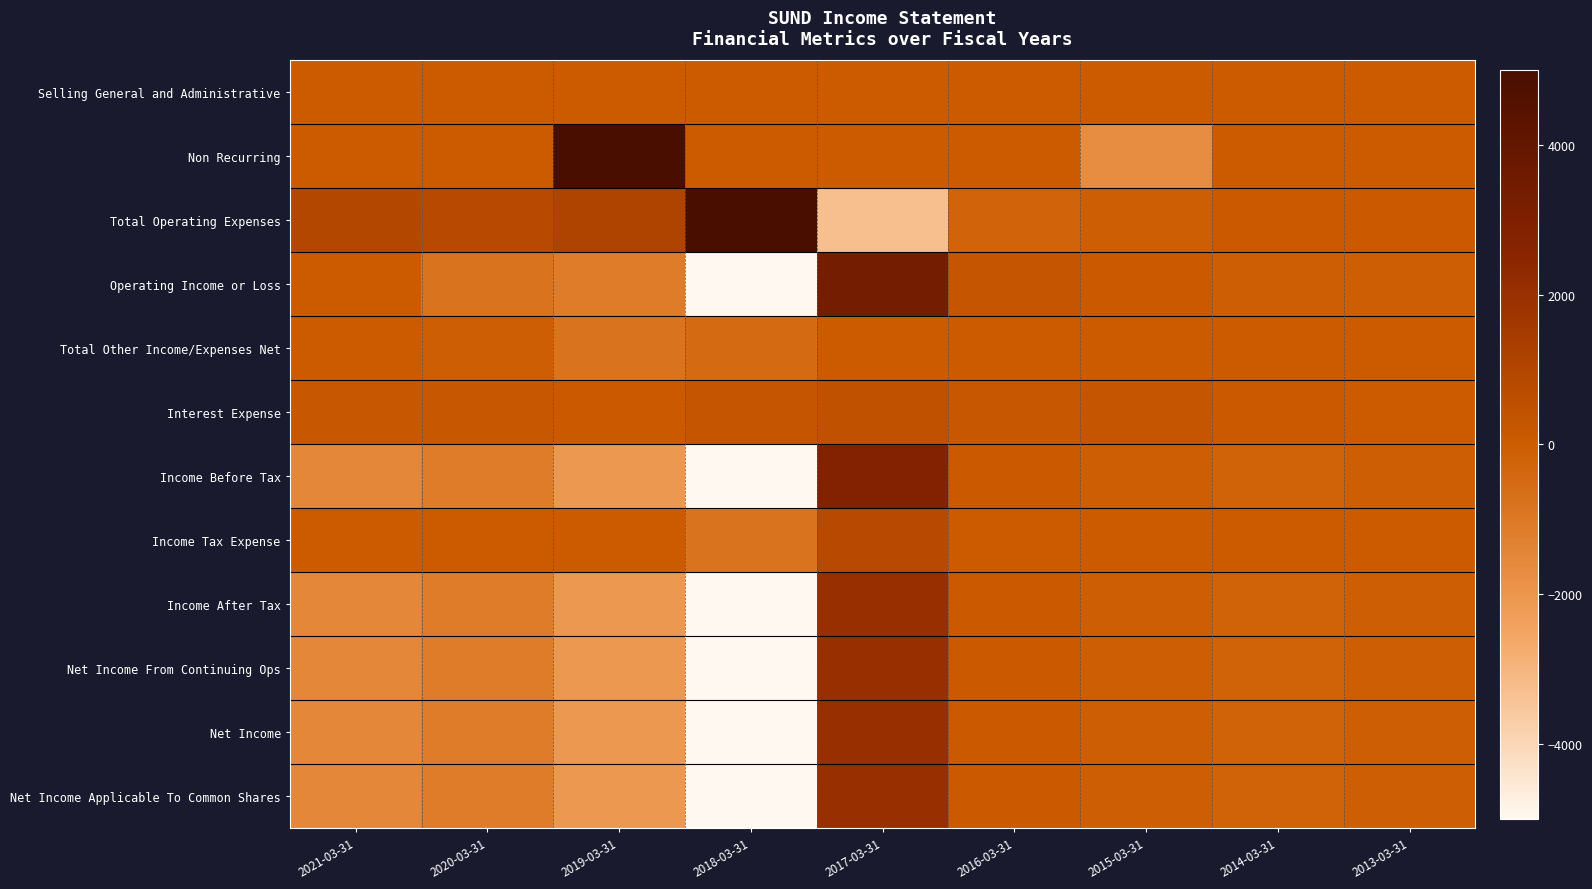

Reading left to right, what are all the values shown in this chart?

Selling General and Administrative: 2021-03-31=0	2020-03-31=0	2019-03-31=0	2018-03-31=0	2017-03-31=0	2016-03-31=0	2015-03-31=0	2014-03-31=0	2013-03-31=0
Non Recurring: 2021-03-31=0	2020-03-31=0	2019-03-31=5000	2018-03-31=0	2017-03-31=0	2016-03-31=0	2015-03-31=-1700	2014-03-31=0	2013-03-31=0
Total Operating Expenses: 2021-03-31=900	2020-03-31=800	2019-03-31=1100	2018-03-31=5000	2017-03-31=-3300	2016-03-31=-300	2015-03-31=-100	2014-03-31=100	2013-03-31=100
Operating Income or Loss: 2021-03-31=0	2020-03-31=-800	2019-03-31=-1100	2018-03-31=-5000	2017-03-31=3300	2016-03-31=300	2015-03-31=100	2014-03-31=-100	2013-03-31=-100
Total Other Income/Expenses Net: 2021-03-31=0	2020-03-31=-100	2019-03-31=-800	2018-03-31=-500	2017-03-31=0	2016-03-31=0	2015-03-31=0	2014-03-31=0	2013-03-31=0
Interest Expense: 2021-03-31=200	2020-03-31=200	2019-03-31=100	2018-03-31=300	2017-03-31=500	2016-03-31=200	2015-03-31=300	2014-03-31=100	2013-03-31=0
Income Before Tax: 2021-03-31=-1500	2020-03-31=-1100	2019-03-31=-2100	2018-03-31=-5000	2017-03-31=2800	2016-03-31=100	2015-03-31=-100	2014-03-31=-200	2013-03-31=-100
Income Tax Expense: 2021-03-31=0	2020-03-31=0	2019-03-31=0	2018-03-31=-800	2017-03-31=800	2016-03-31=0	2015-03-31=0	2014-03-31=0	2013-03-31=0
Income After Tax: 2021-03-31=-1500	2020-03-31=-1100	2019-03-31=-2100	2018-03-31=-5000	2017-03-31=2000	2016-03-31=100	2015-03-31=-100	2014-03-31=-200	2013-03-31=-100
Net Income From Continuing Ops: 2021-03-31=-1500	2020-03-31=-1100	2019-03-31=-2100	2018-03-31=-5000	2017-03-31=2000	2016-03-31=100	2015-03-31=-100	2014-03-31=-200	2013-03-31=-100
Net Income: 2021-03-31=-1500	2020-03-31=-1100	2019-03-31=-2100	2018-03-31=-5000	2017-03-31=2000	2016-03-31=100	2015-03-31=-100	2014-03-31=-200	2013-03-31=-100
Net Income Applicable To Common Shares: 2021-03-31=-1500	2020-03-31=-1100	2019-03-31=-2100	2018-03-31=-5000	2017-03-31=2000	2016-03-31=100	2015-03-31=-100	2014-03-31=-200	2013-03-31=-100